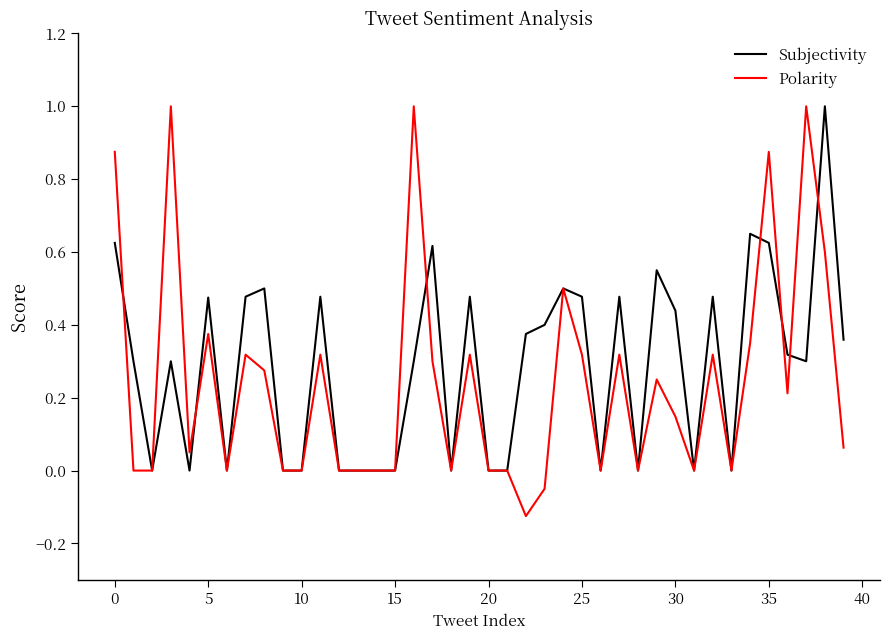

Which series has the largest range (max minus min)?

Polarity